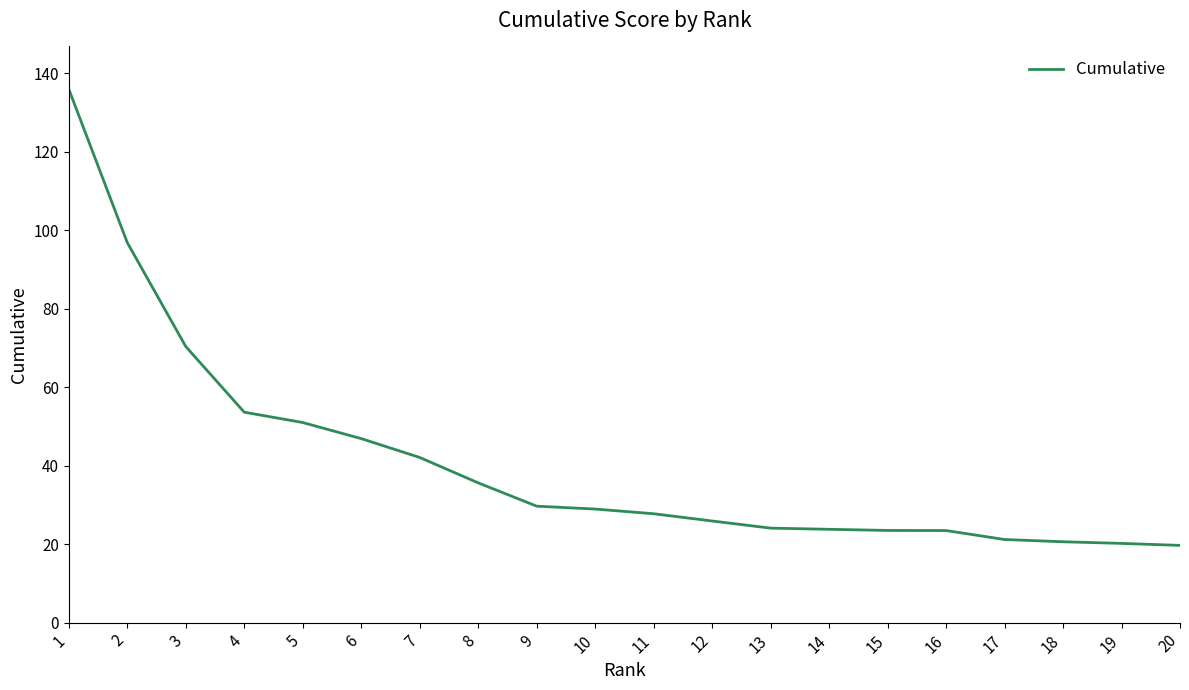

What is the average value?

41.0